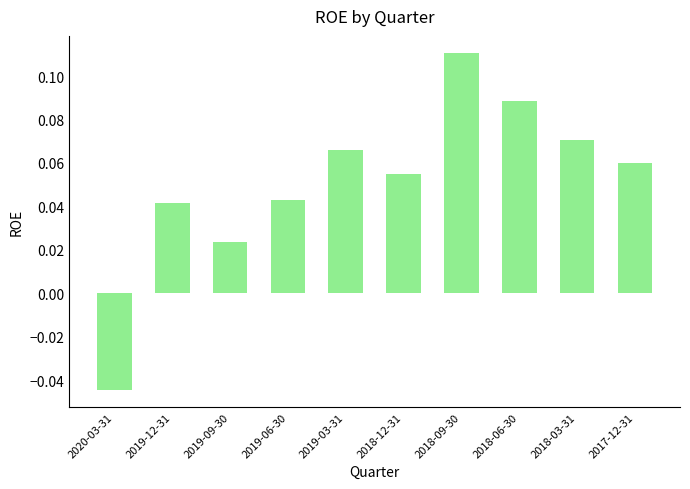

What is the difference between the maximum and minimum values?

0.2